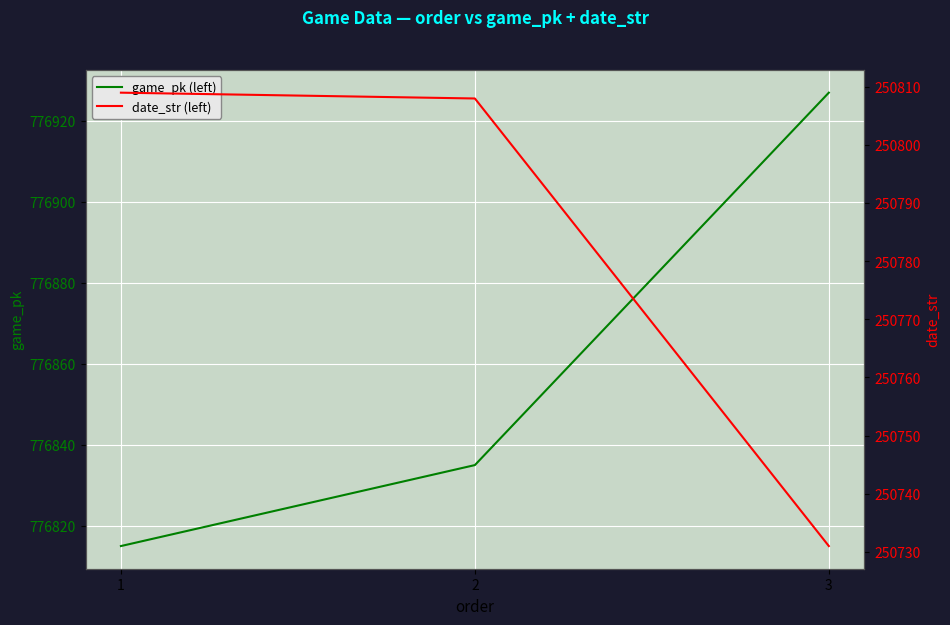

Which series has the largest total across all categories?

game_pk (left)